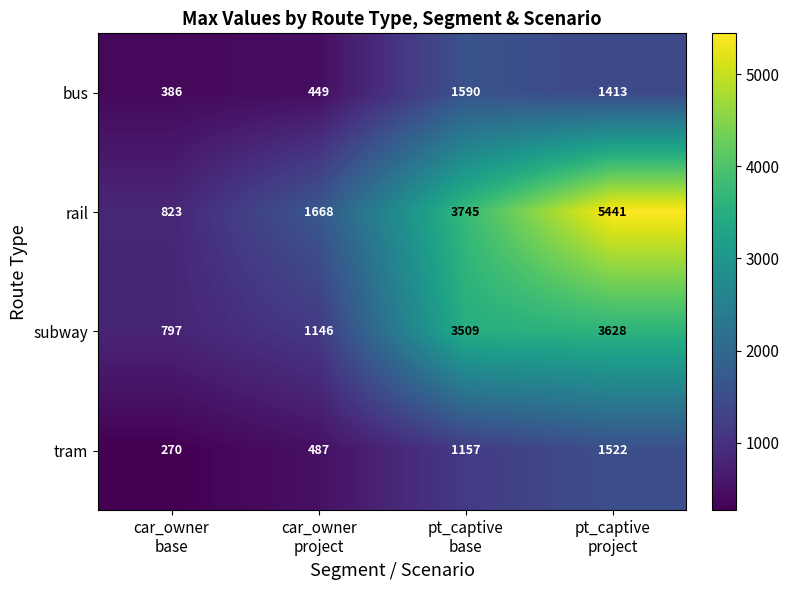

What is the difference between the maximum and minimum values in the tram series?

1252